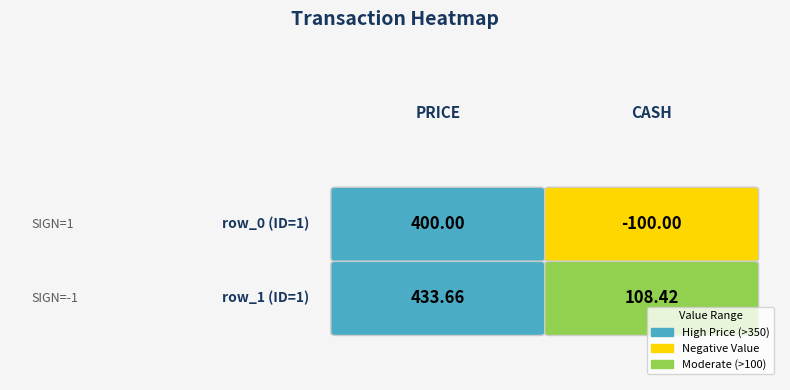

What is the difference between the maximum and minimum values in the row_1 series?

325.2